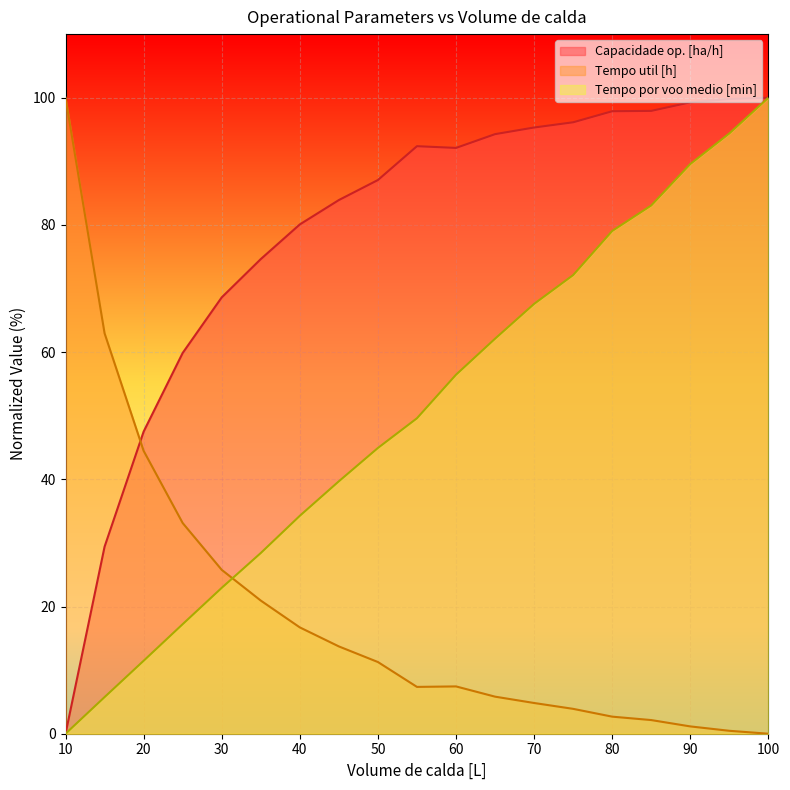

Which label corresponds to the smallest value in the chart?

10